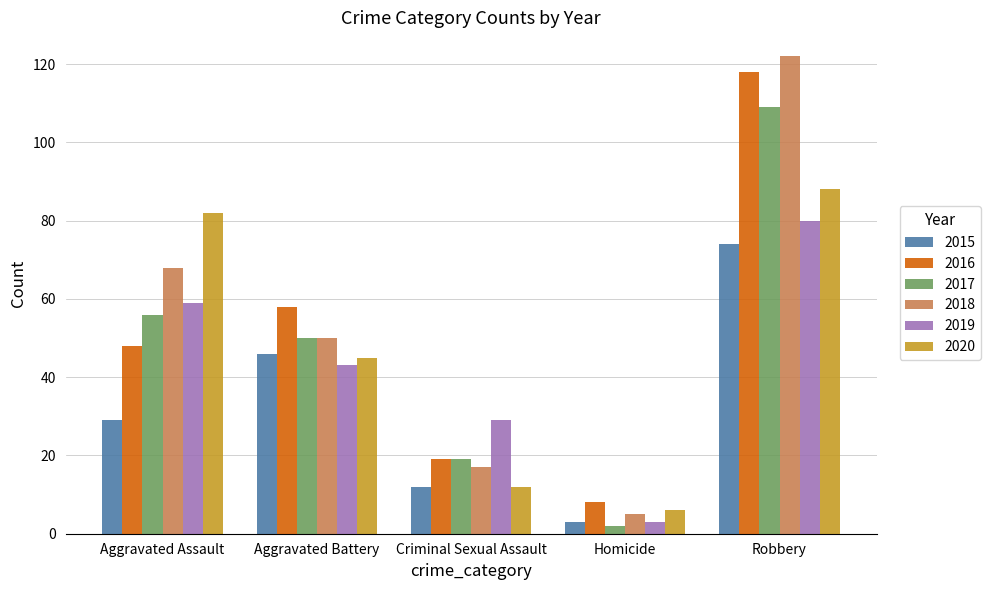

Between Aggravated Assault and Robbery, which series saw the biggest shift?

2016